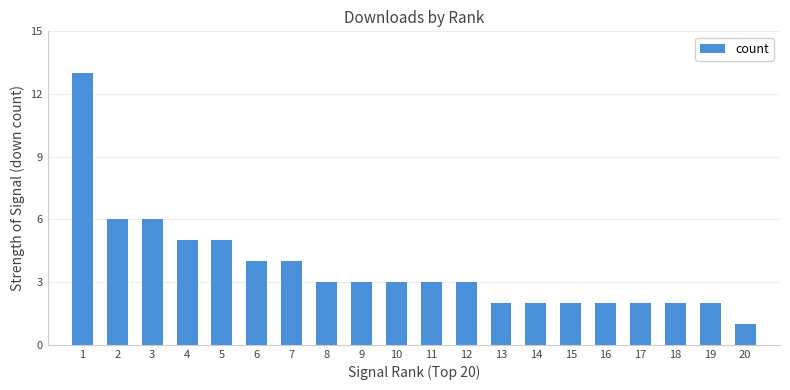

What is the approximate value at 5?

5